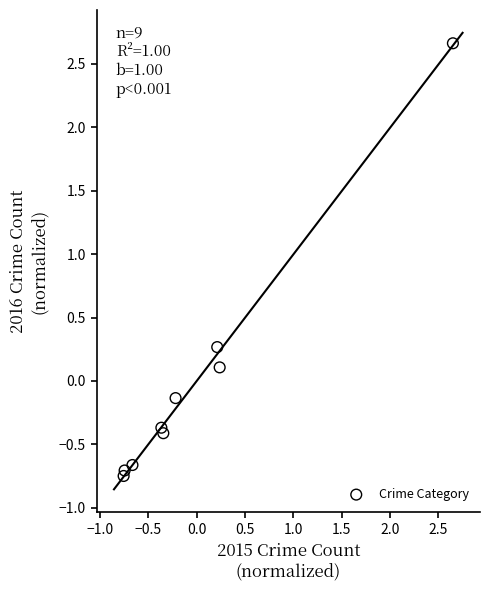

What is the range of X values (max minus min)?

3.4